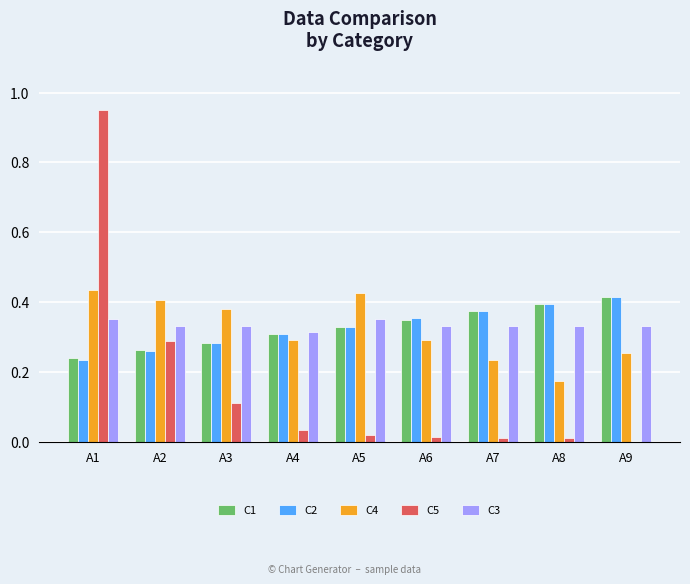

What is the sum of all C5 values?

1.4